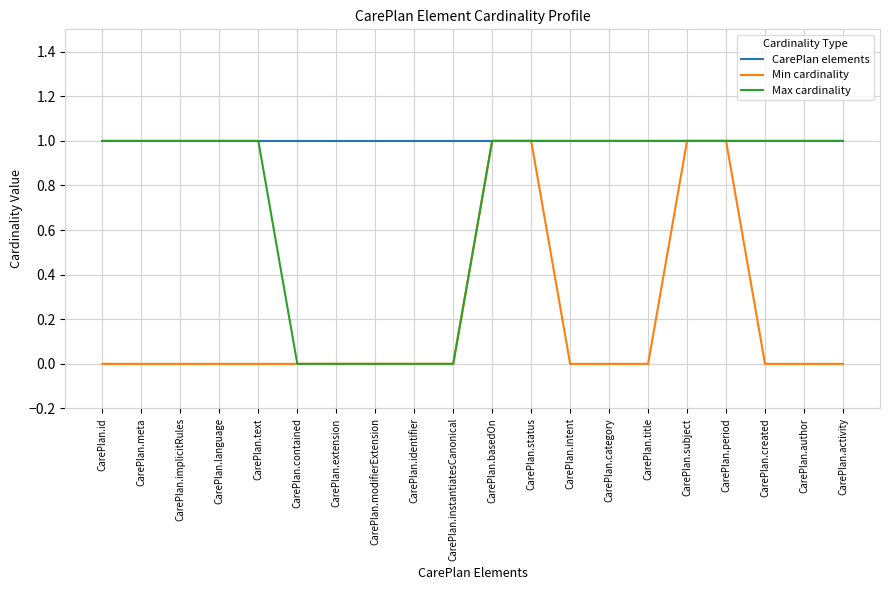

What position from the left is CarePlan.modifierExtension?

8